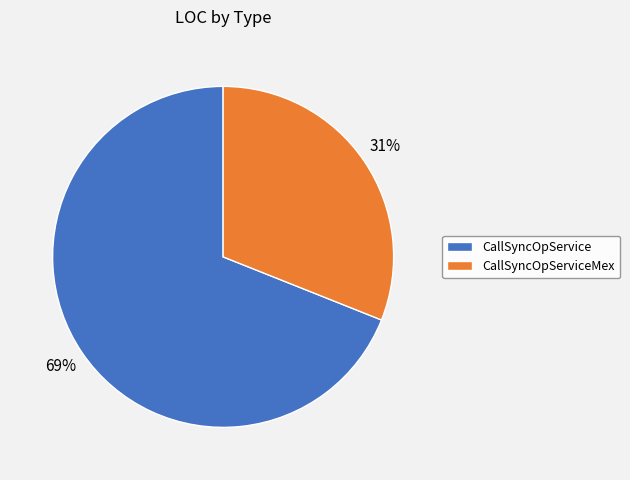

To the nearest percent, what portion does CallSyncOpService represent?

69%